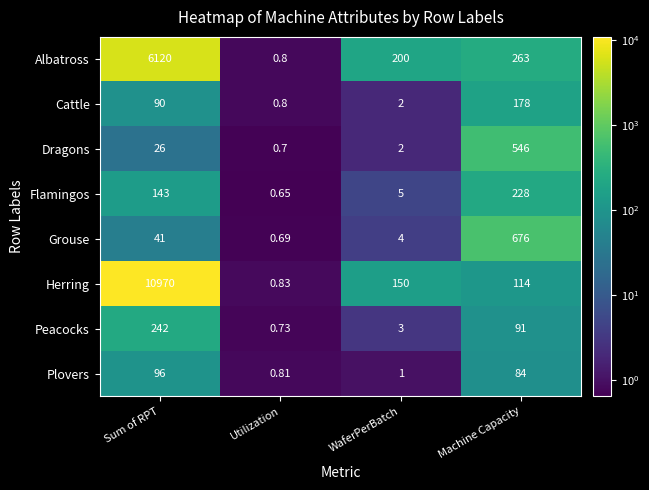

At which label is Dragons closest to 273?

Sum of RPT